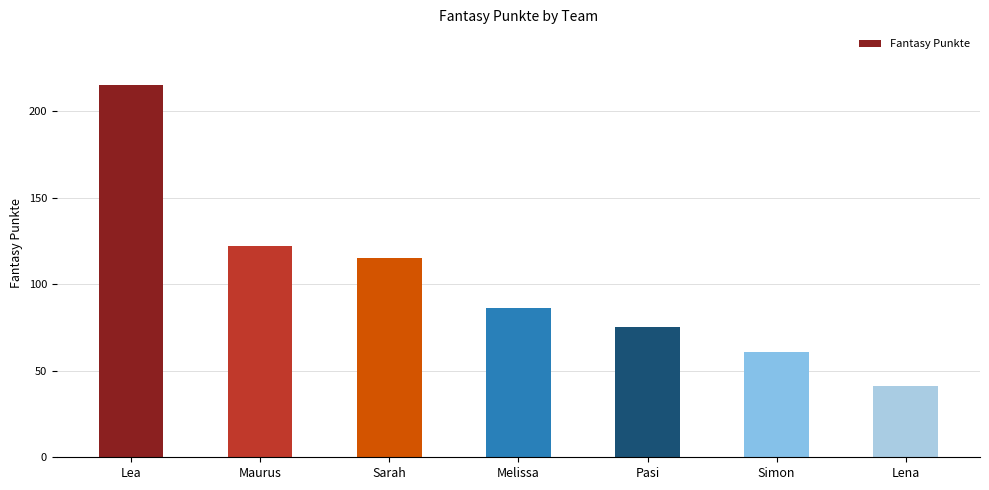

What is the label of the 6th bar from the left?

Simon